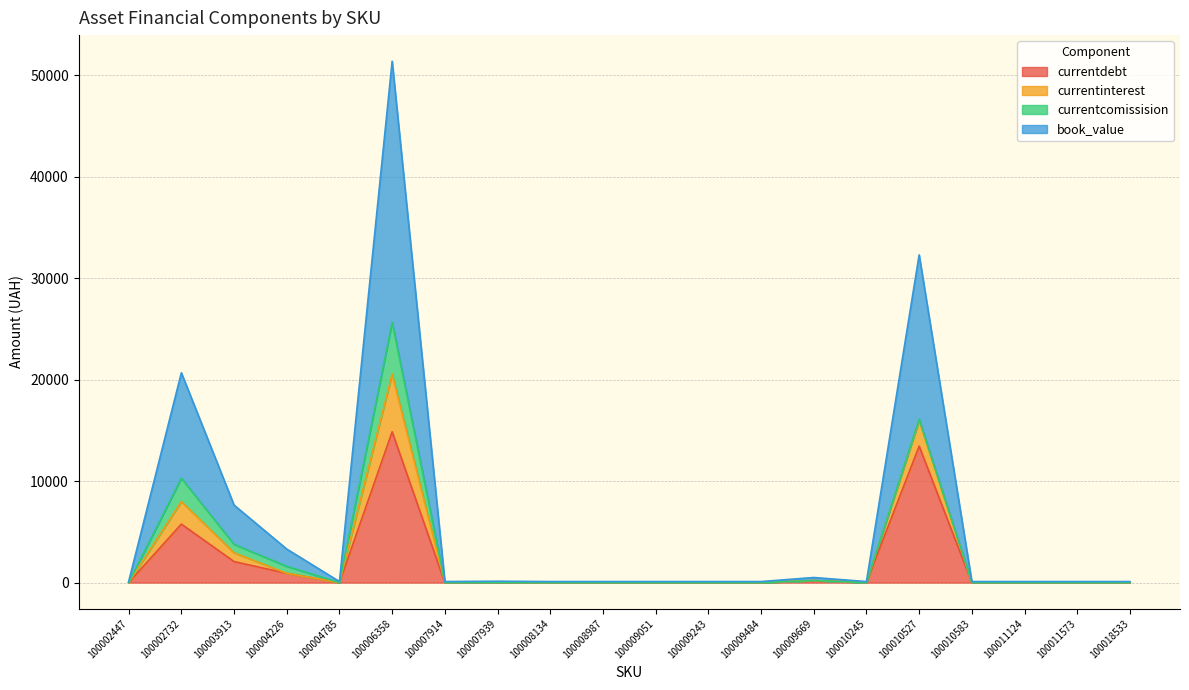

What are all the series names shown in the legend?

currentdebt, currentinterest, currentcomissision, book_value